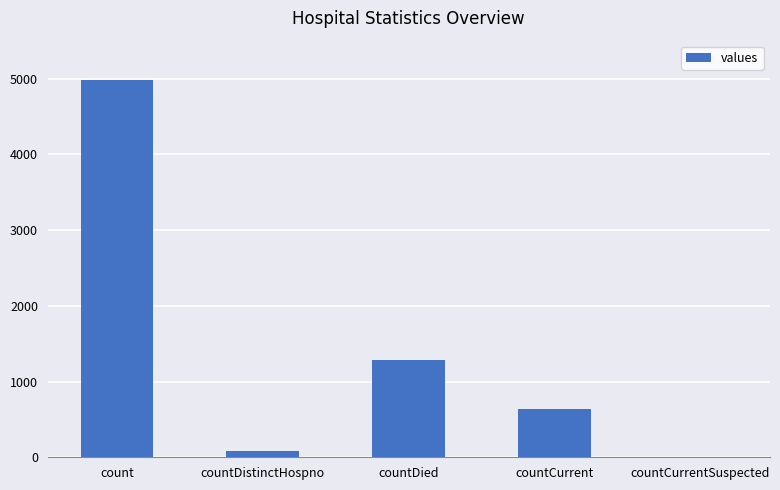

The value at countDied is 1689. True or false?

False